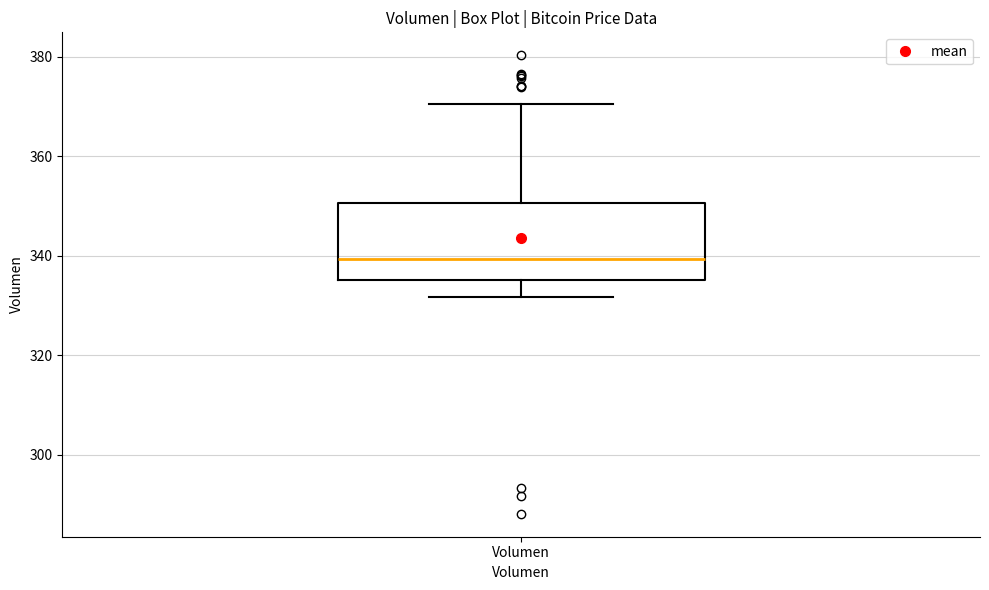

Transcribe this box plot: give where the median line is, the range the box spans, and where the two whiskers end, as read against the y-axis. The values are not printed on the chart, so give them approximately, as read against the axis.

median 340, box 336 to 350, whiskers 332 to 370